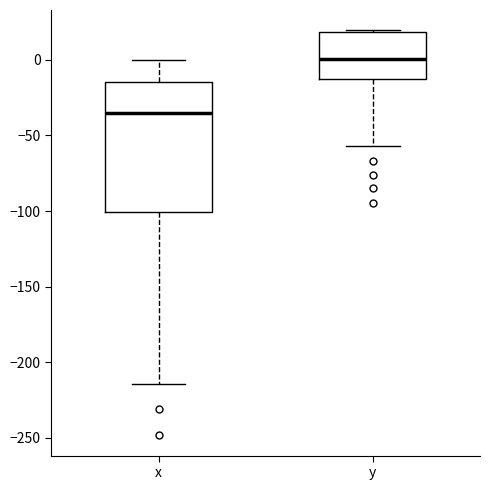

Reading left to right, read every box against the y-axis: the position of its median line, the range the box covers, and the ends of its whiskers. The values are not printed on the chart, so give them approximately, as read against the axis.

x: median -35, box -100 to -15, whiskers -215 to 0
y: median 0, box -15 to 20, whiskers -55 to 20